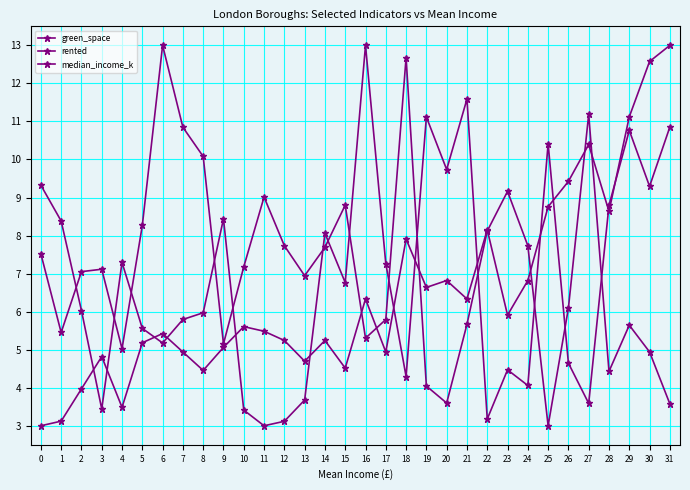

In median_income_k, how many points are higher than both neighbors (excluding endpoints)?

9